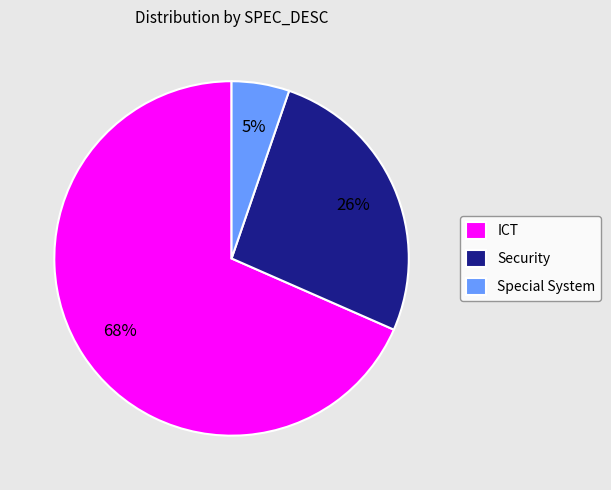

Which category accounts for the majority?

ICT